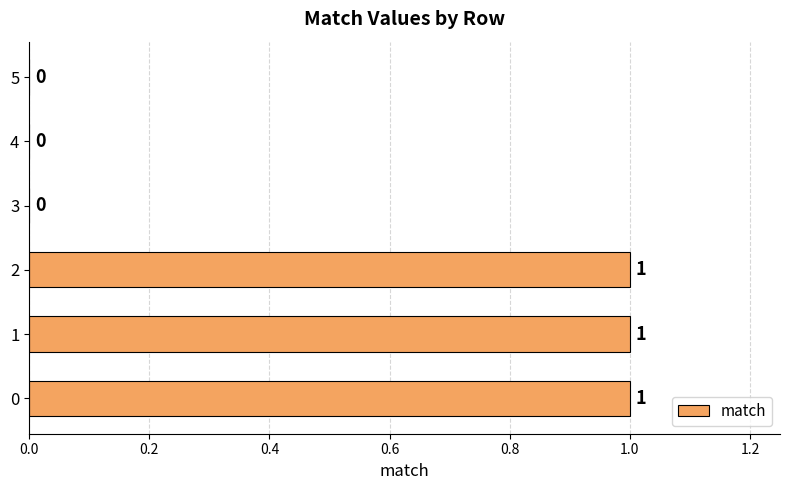

The value at 4 is 0. True or false?

True